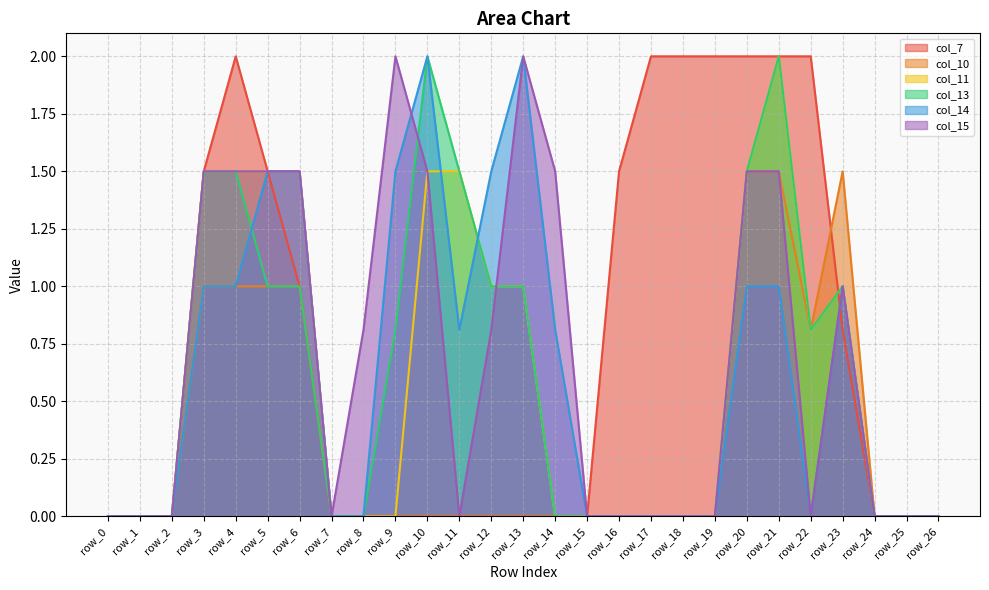

Is the value of col_10 at row_17 greater than the value of col_7 at row_23?

No